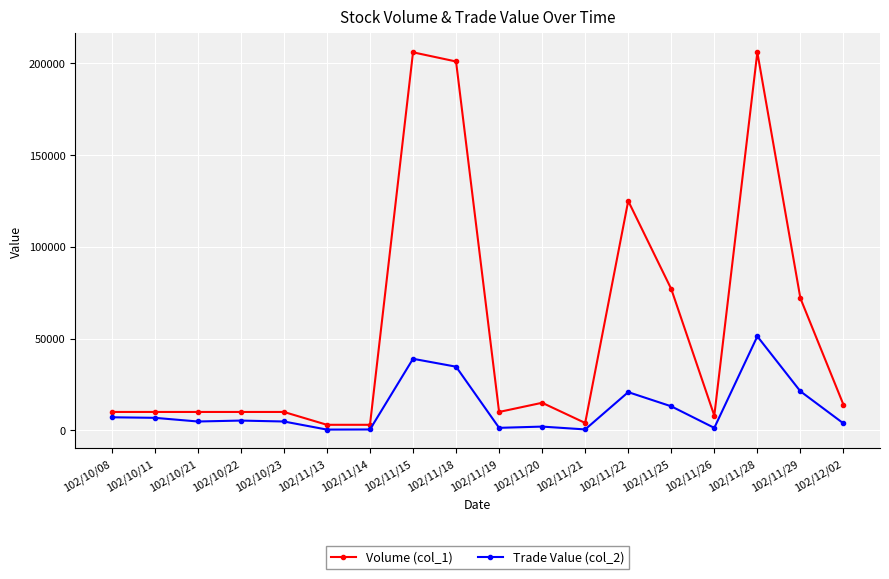

What are all the series names shown in the legend?

Volume (col_1), Trade Value (col_2)